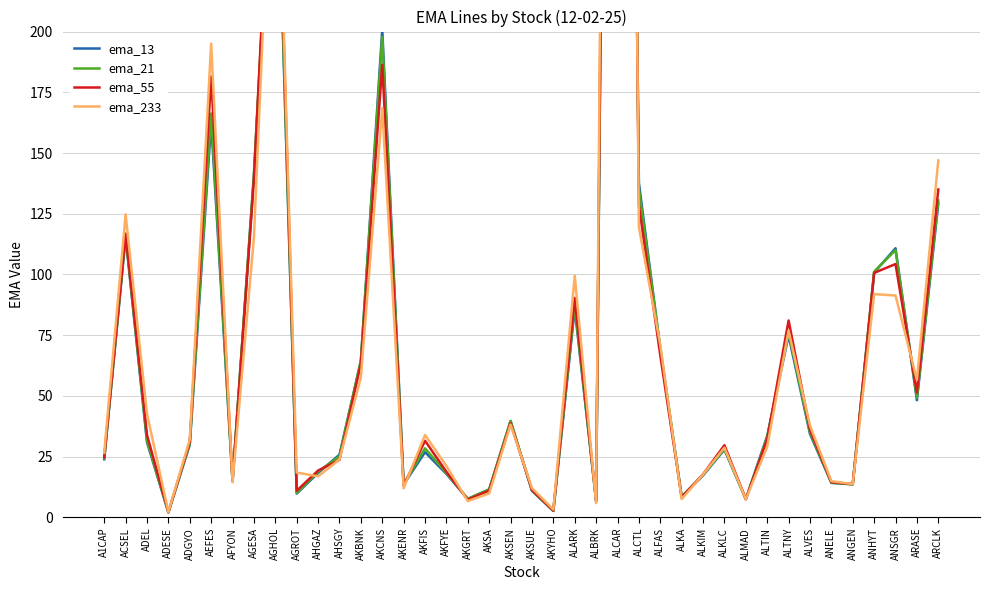

True or false: ema_55 and ema_21 intersect in this chart.

True